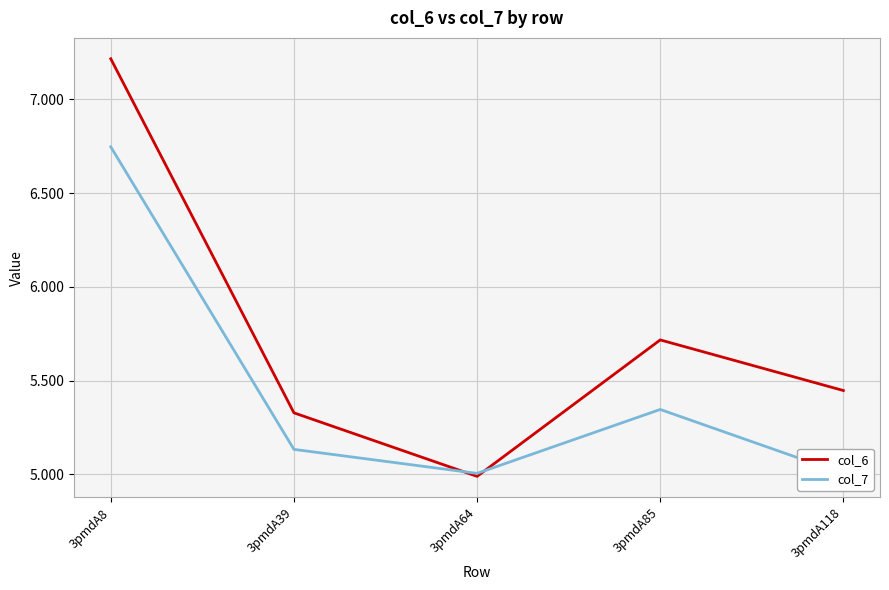

What is the difference between the maximum and minimum values in the col_6 series?

2.2